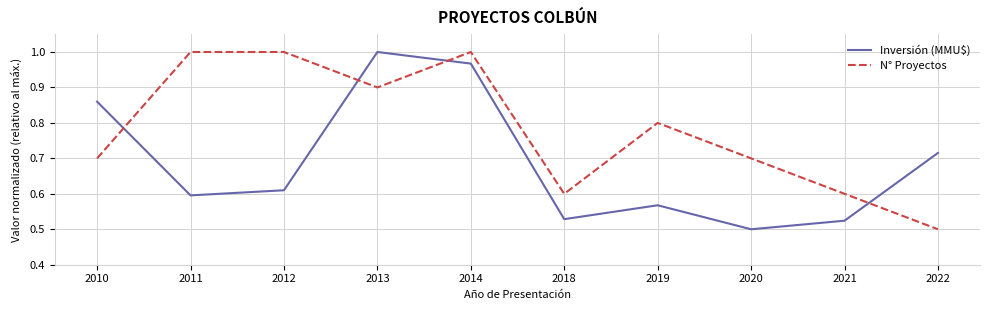

How many times do Inversión (MMU$) and N° Proyectos cross each other?

4